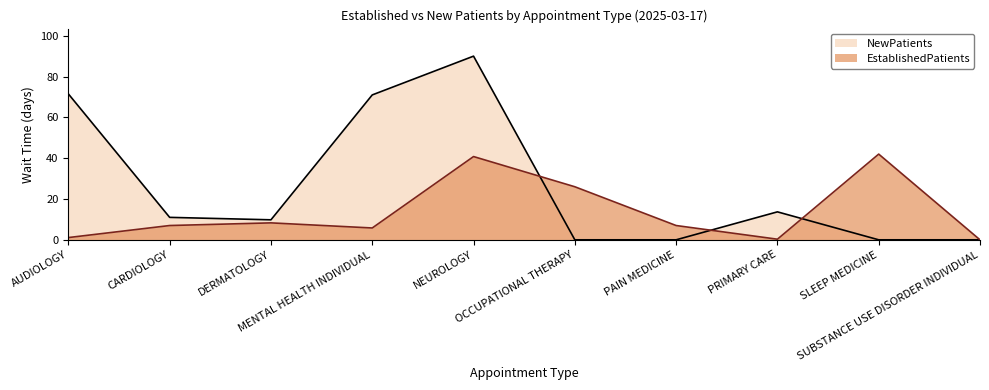

The EstablishedPatients series shows 38.7 at OCCUPATIONAL THERAPY. True or false?

False